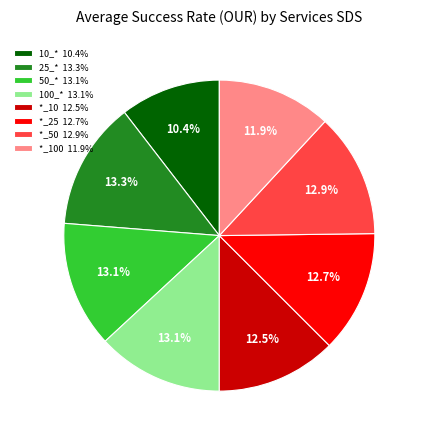

Which slice is the smallest?

10_* 10.4%